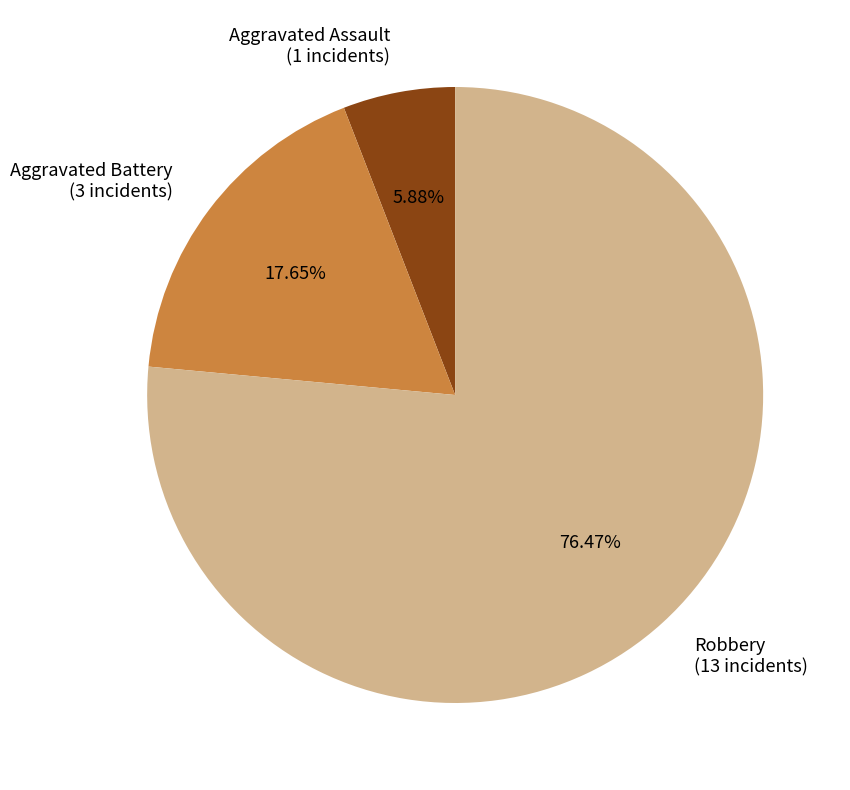

To the nearest percent, what is the average slice percentage?

33%